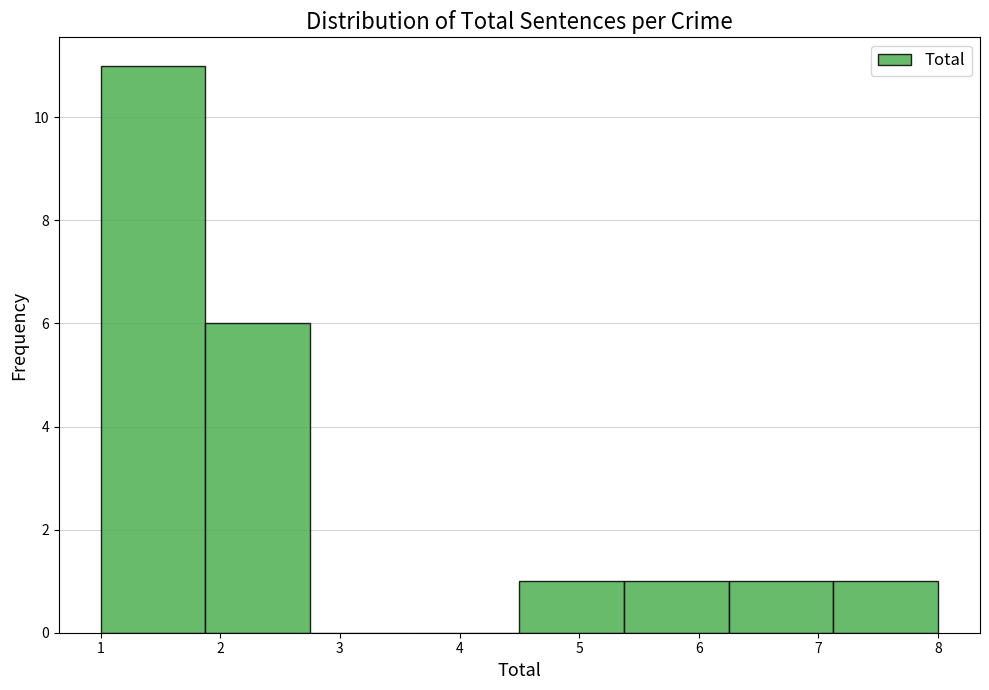

Reading left to right, transcribe this chart: for each bar, give the range it covers on the x-axis and its height. Neither the bar edges nor the heights are printed on the chart, so give them approximately, as read against the axes.

1.0 to 1.9: 11
1.9 to 2.8: 6
2.8 to 3.6: 0
3.6 to 4.5: 0
4.5 to 5.4: 1
5.4 to 6.3: 1
6.3 to 7.1: 1
7.1 to 8.0: 1